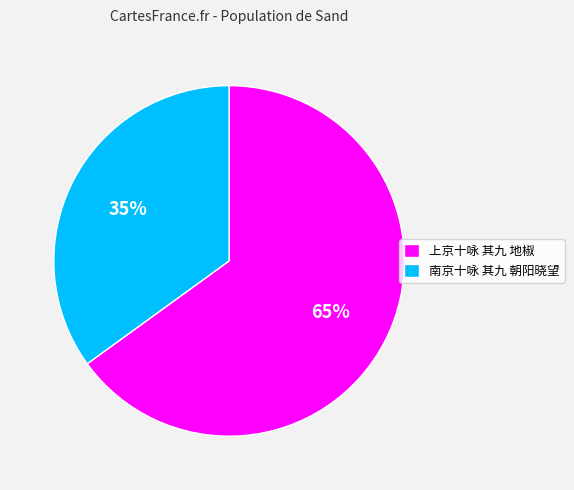

What is the ratio of the value at 南京十咏 其九 朝阳晓望 to the value at 上京十咏 其九 地椒?

0.5